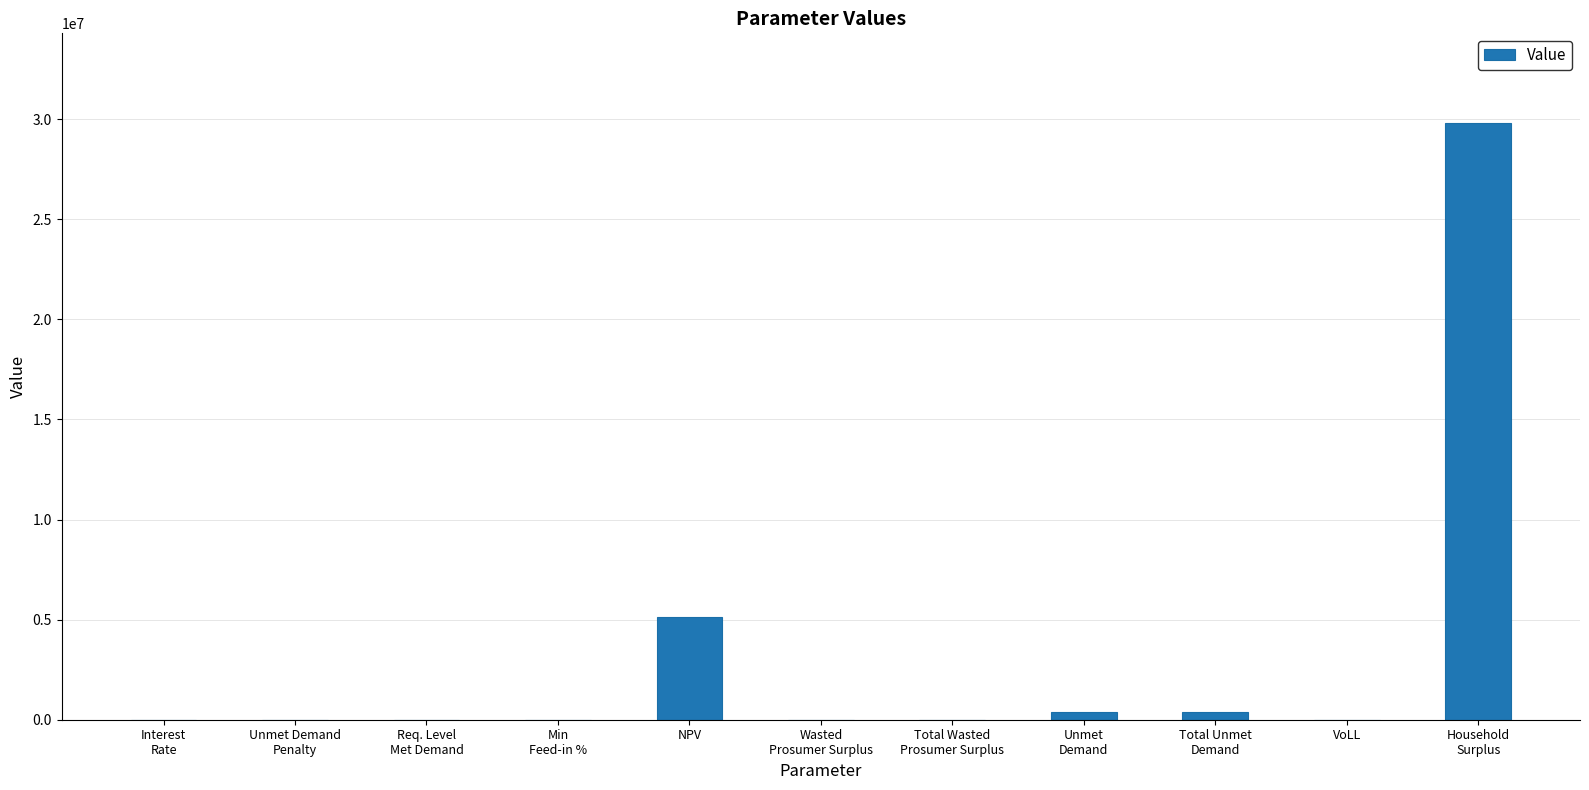

What is the greatest value displayed?

29813688.8